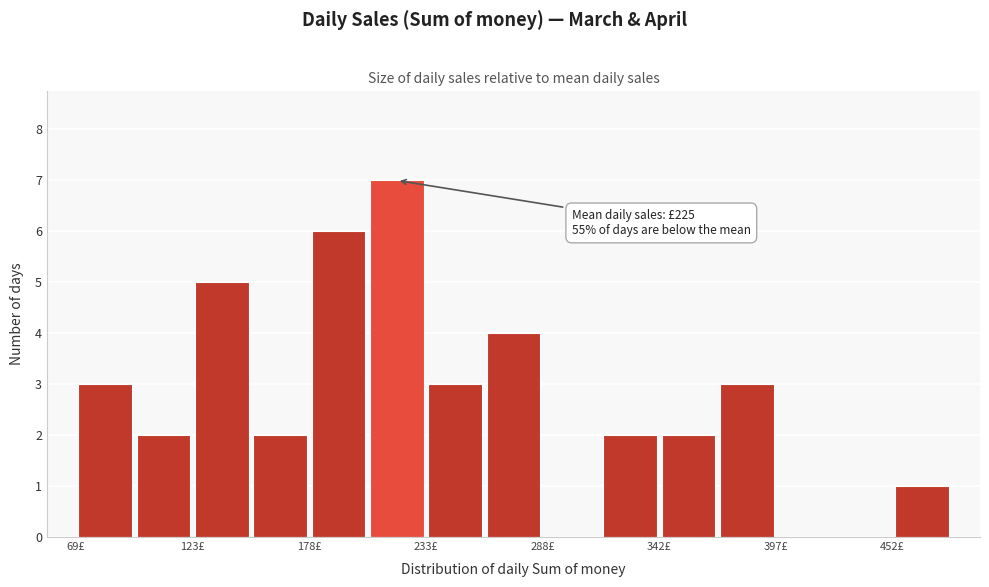

Read against the x-axis, roughly where is the centre of the tallest bar?

220